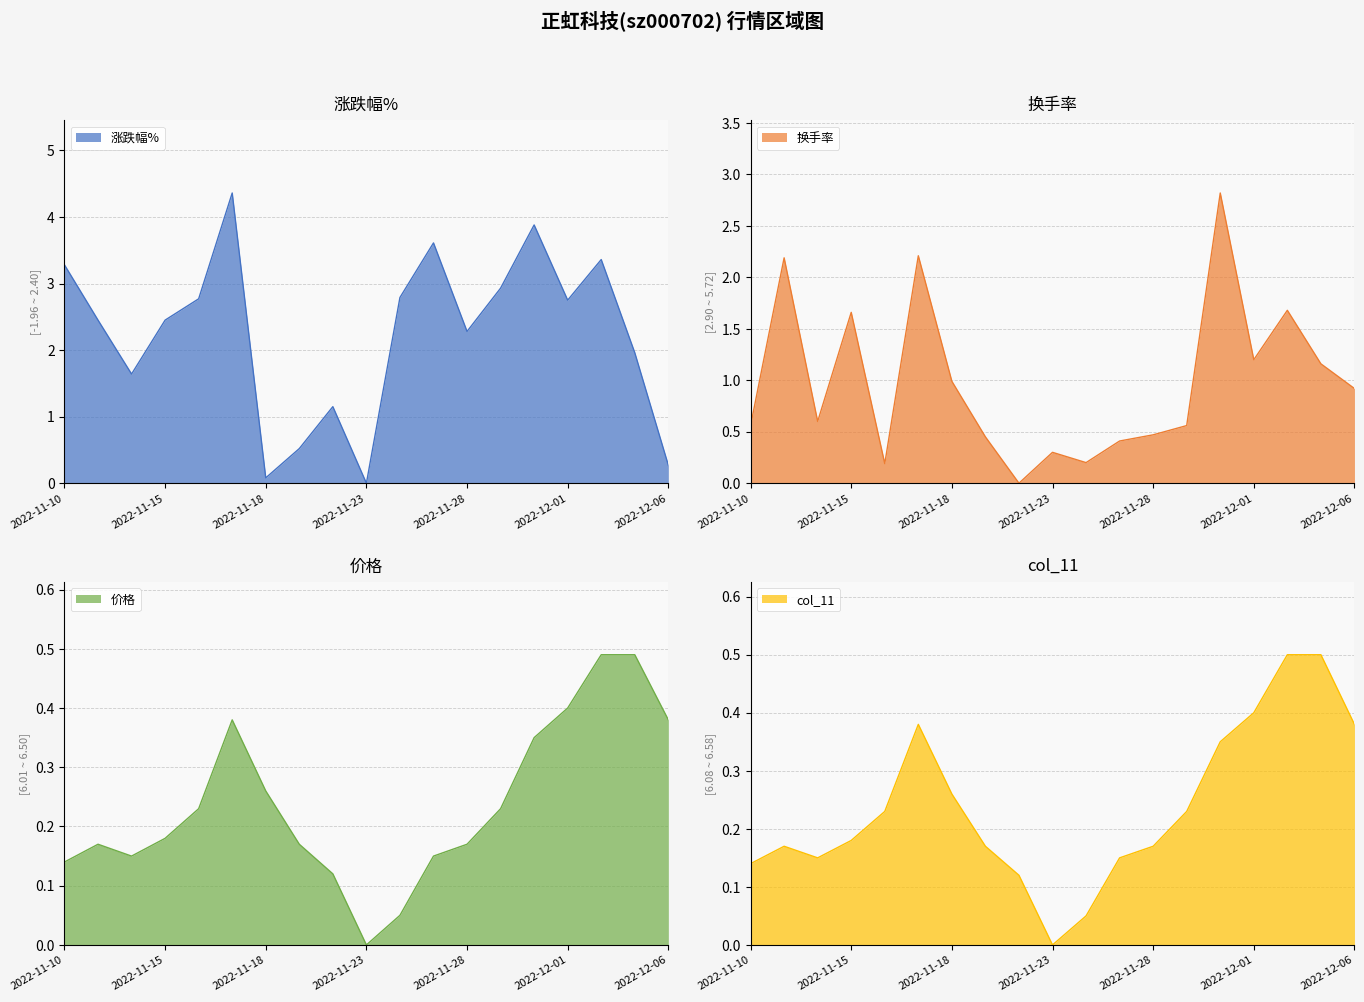

Reading right to left, list all the values displayed in this chart.

涨跌幅%: 2022-12-06=0.3	2022-12-05=2.0	2022-12-02=3.4	2022-12-01=2.8	2022-11-30=3.9	2022-11-29=2.9	2022-11-28=2.3	2022-11-25=3.6	2022-11-24=2.8	2022-11-23=0.0	2022-11-22=1.1	2022-11-21=0.5	2022-11-18=0.1	2022-11-17=4.4	2022-11-16=2.8	2022-11-15=2.5	2022-11-14=1.6	2022-11-11=2.5	2022-11-10=3.3
换手率: 2022-12-06=0.9	2022-12-05=1.2	2022-12-02=1.7	2022-12-01=1.2	2022-11-30=2.8	2022-11-29=0.6	2022-11-28=0.5	2022-11-25=0.4	2022-11-24=0.2	2022-11-23=0.3	2022-11-22=0.0	2022-11-21=0.5	2022-11-18=1.0	2022-11-17=2.2	2022-11-16=0.2	2022-11-15=1.7	2022-11-14=0.6	2022-11-11=2.2	2022-11-10=0.6
价格: 2022-12-06=0.4	2022-12-05=0.5	2022-12-02=0.5	2022-12-01=0.4	2022-11-30=0.4	2022-11-29=0.2	2022-11-28=0.2	2022-11-25=0.2	2022-11-24=0.0	2022-11-23=0.0	2022-11-22=0.1	2022-11-21=0.2	2022-11-18=0.3	2022-11-17=0.4	2022-11-16=0.2	2022-11-15=0.2	2022-11-14=0.2	2022-11-11=0.2	2022-11-10=0.1
col_11: 2022-12-06=0.4	2022-12-05=0.5	2022-12-02=0.5	2022-12-01=0.4	2022-11-30=0.3	2022-11-29=0.2	2022-11-28=0.2	2022-11-25=0.2	2022-11-24=0.0	2022-11-23=0.0	2022-11-22=0.1	2022-11-21=0.2	2022-11-18=0.3	2022-11-17=0.4	2022-11-16=0.2	2022-11-15=0.2	2022-11-14=0.2	2022-11-11=0.2	2022-11-10=0.1